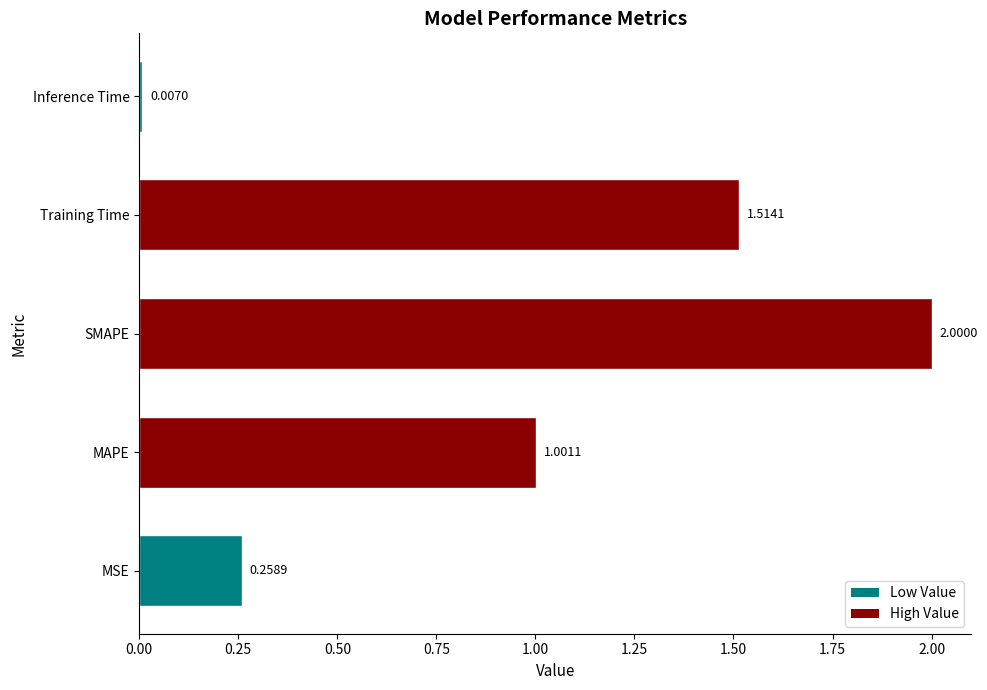

Which category has the lowest value across all series?

Inference Time